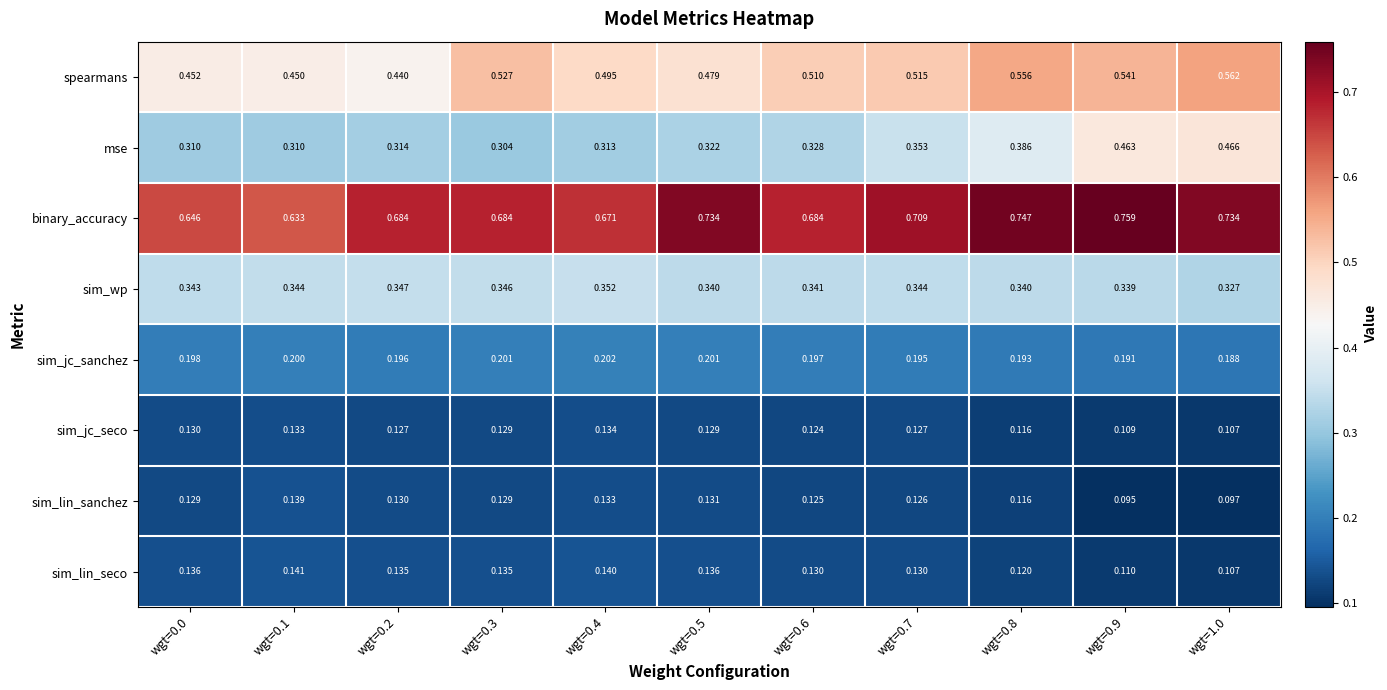

Which series has the largest total across all categories?

binary_accuracy